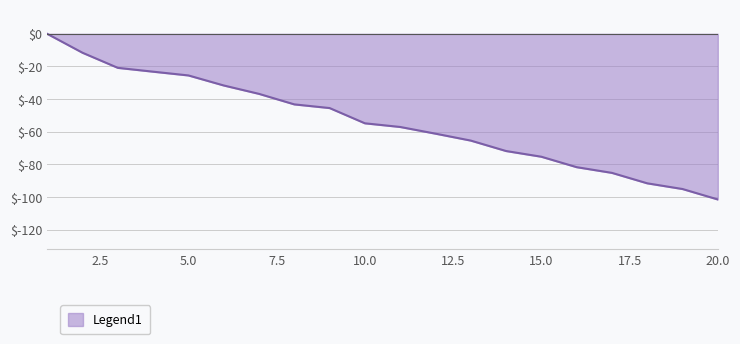

Reading left to right, list all the values displayed in this chart.

0.0	-11.6	-20.8	-23.2	-25.5	-31.6	-36.8	-43.2	-45.5	-54.8	-57.1	-61.2	-65.4	-71.8	-75.3	-81.8	-85.2	-91.6	-95.1	-101.6